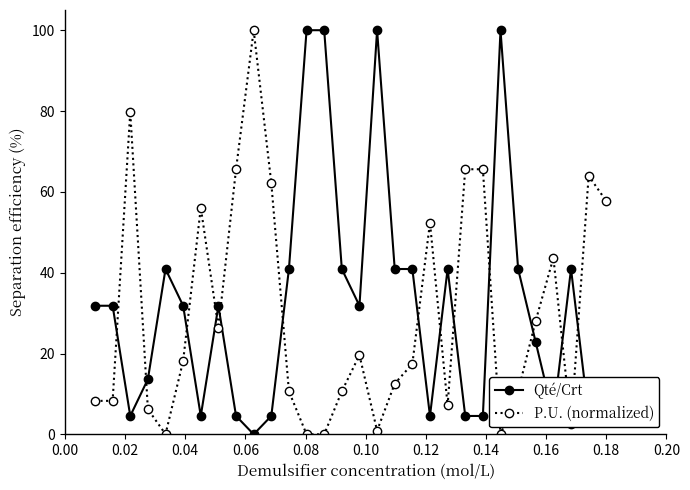

Which series has the largest total across all categories?

Qté/Crt